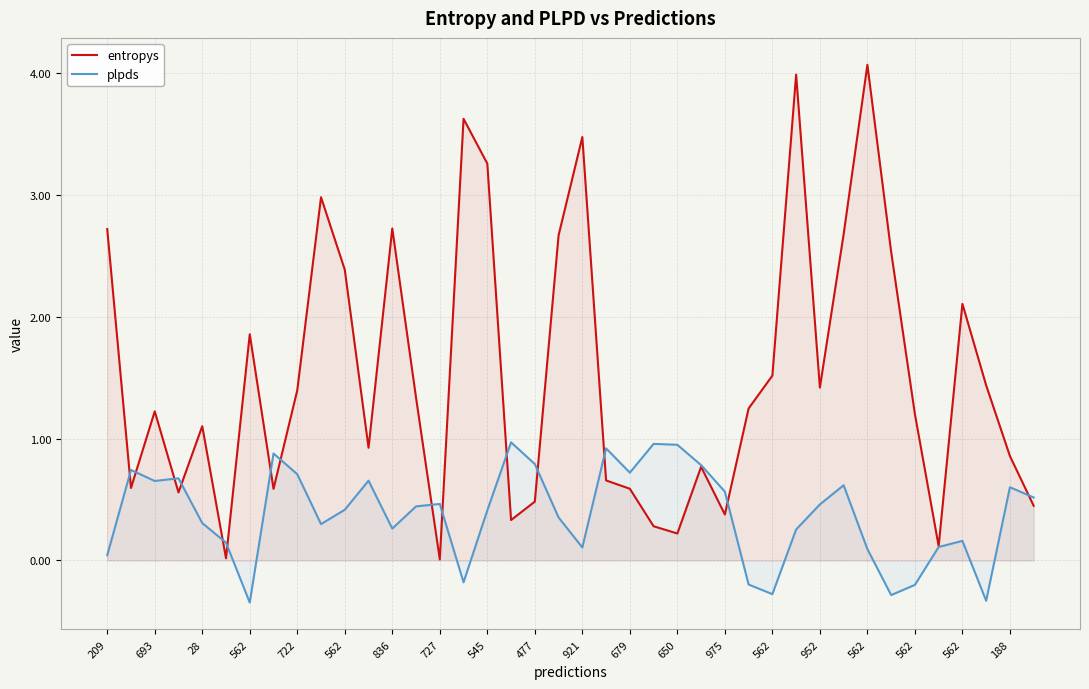

Rank the series at 33 from highest to lowest value.

entropys, plpds